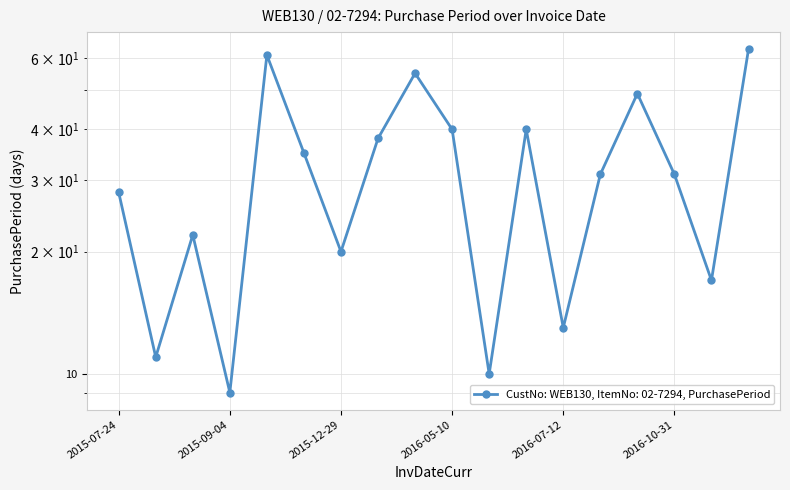

Reading right to left, extract all data points from this chart.

2017-01-19=63	2016-11-17=17	2016-10-31=31	2016-09-30=49	2016-08-12=31	2016-07-12=13	2016-06-29=40	2016-05-20=10	2016-05-10=40	2016-03-31=55	2016-02-05=38	2015-12-29=20	2015-12-09=35	2015-11-04=61	2015-09-04=9	2015-08-26=22	2015-08-04=11	2015-07-24=28